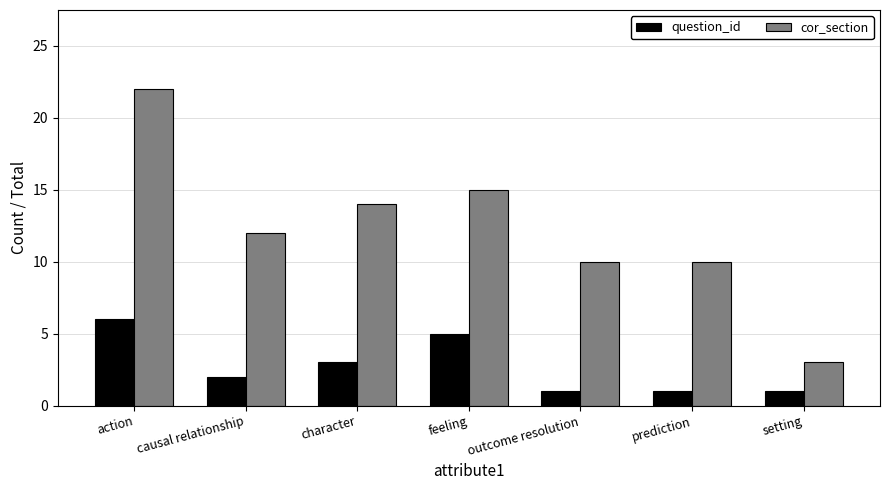

At which label does cor_section reach its peak?

action